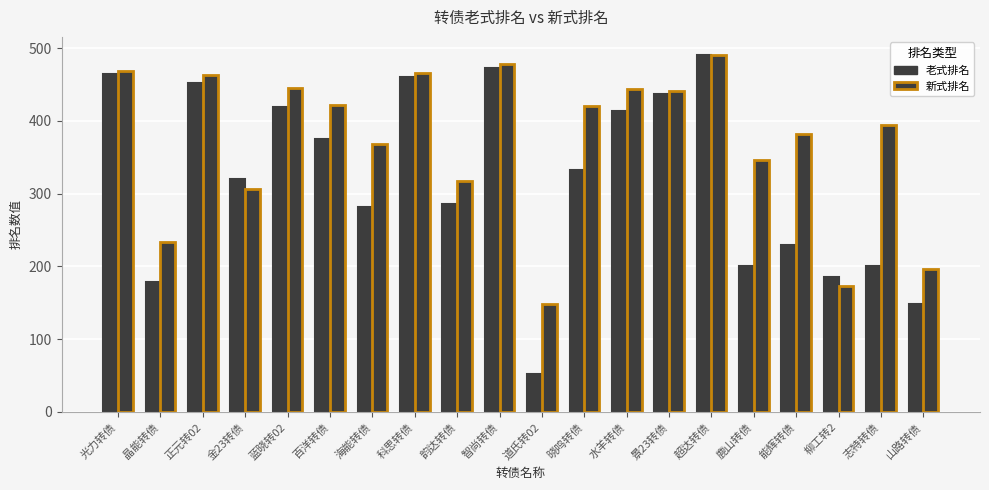

How many bars are there in each group?

2